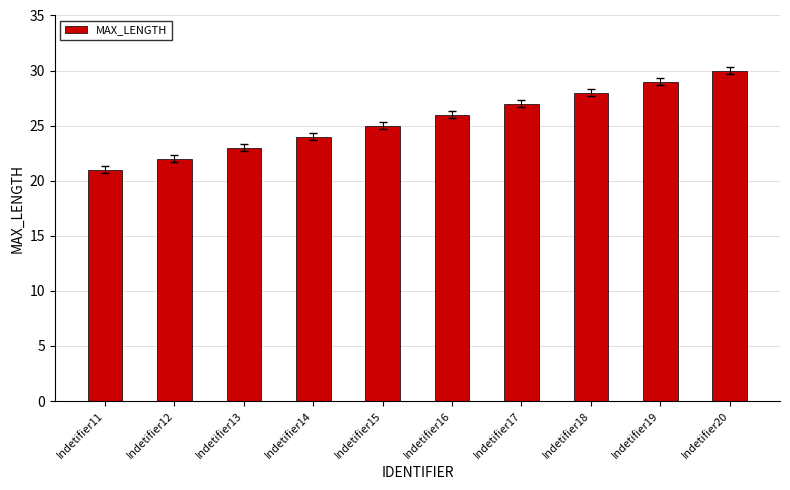

List the labels in order of value, smallest first.

Indetifier11, Indetifier12, Indetifier13, Indetifier14, Indetifier15, Indetifier16, Indetifier17, Indetifier18, Indetifier19, Indetifier20